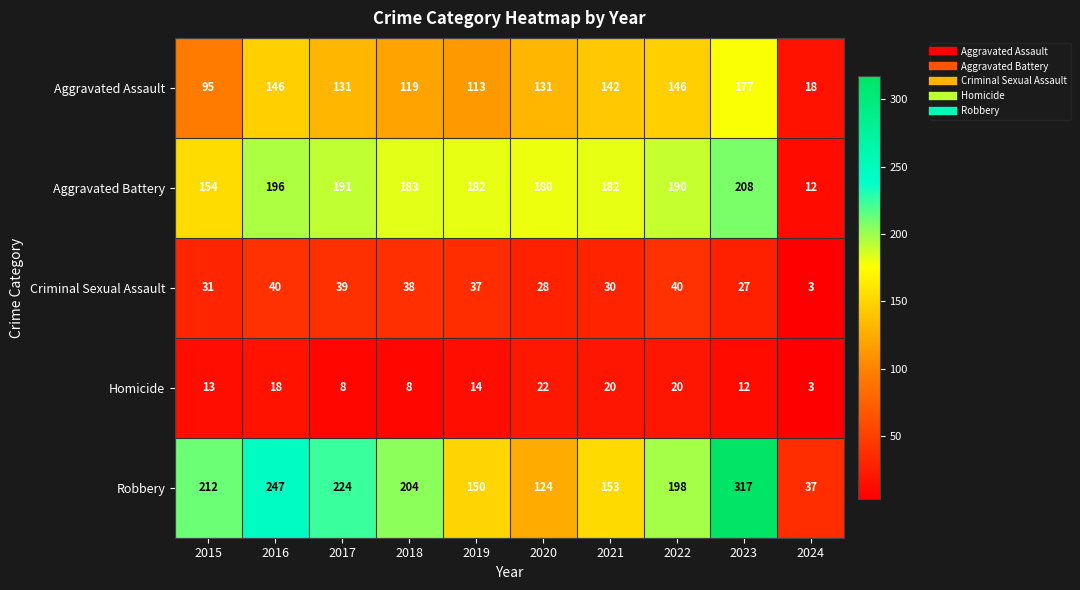

The Robbery series shows 234 at 2019. True or false?

False